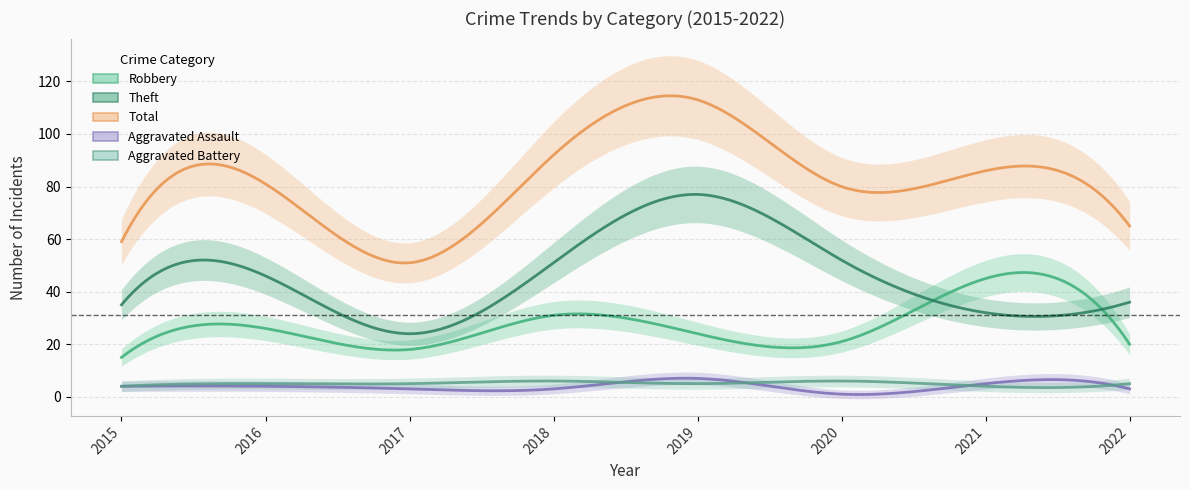

The value of Total at 2022 is 40. True or false?

False